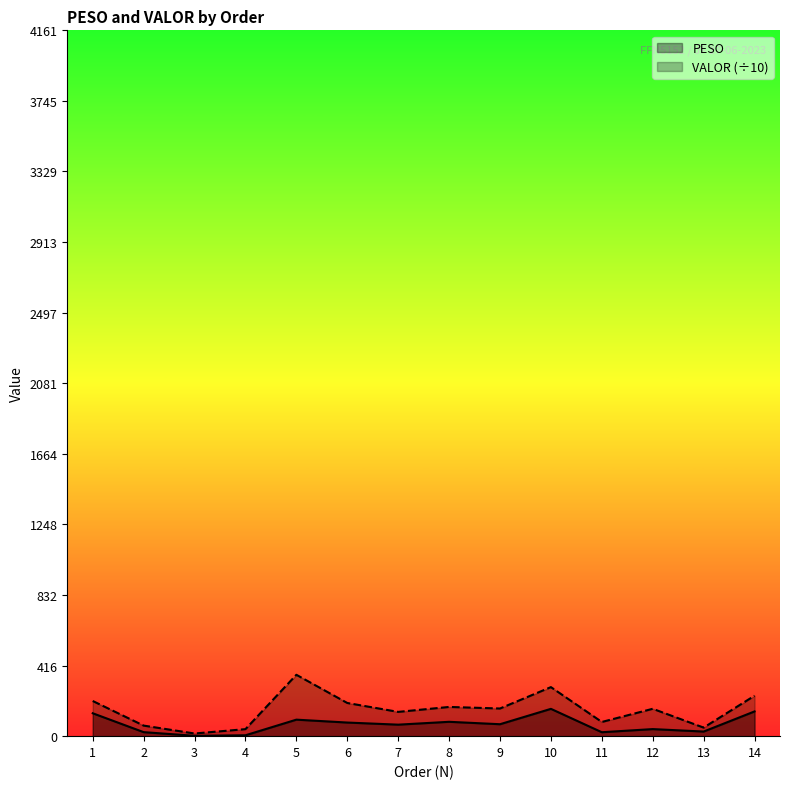

What is the minimum value for VALOR?

15.7